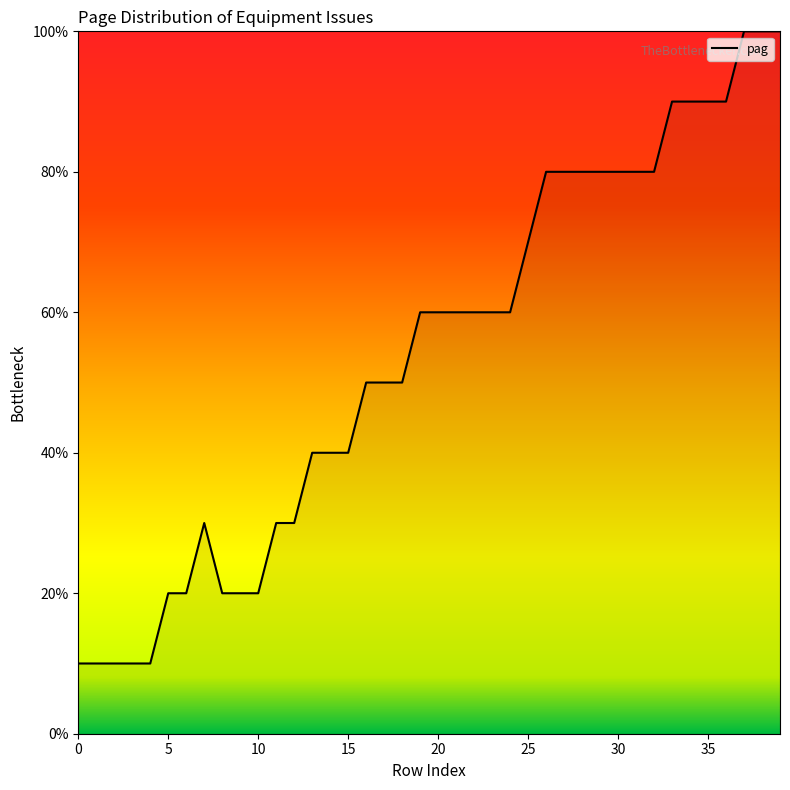

Count the number of data series in this chart.

1